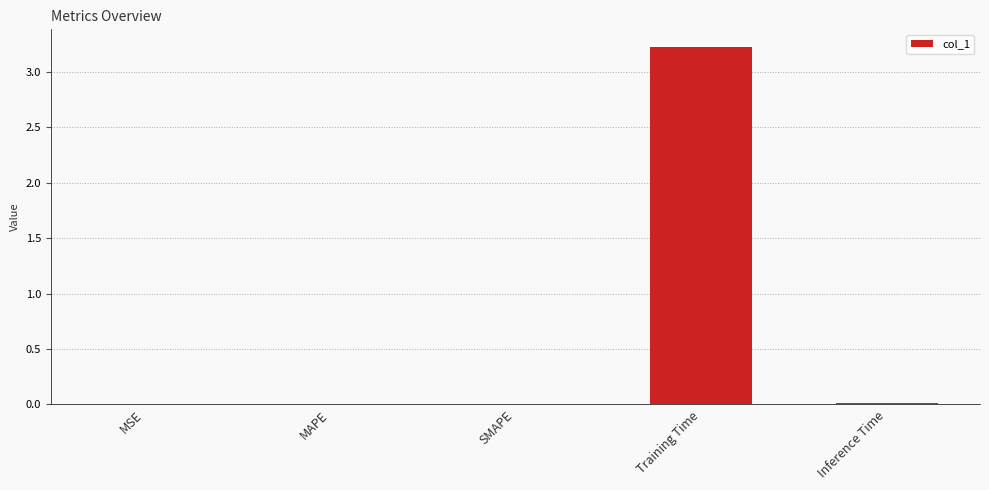

What is the sum of all values?

3.2